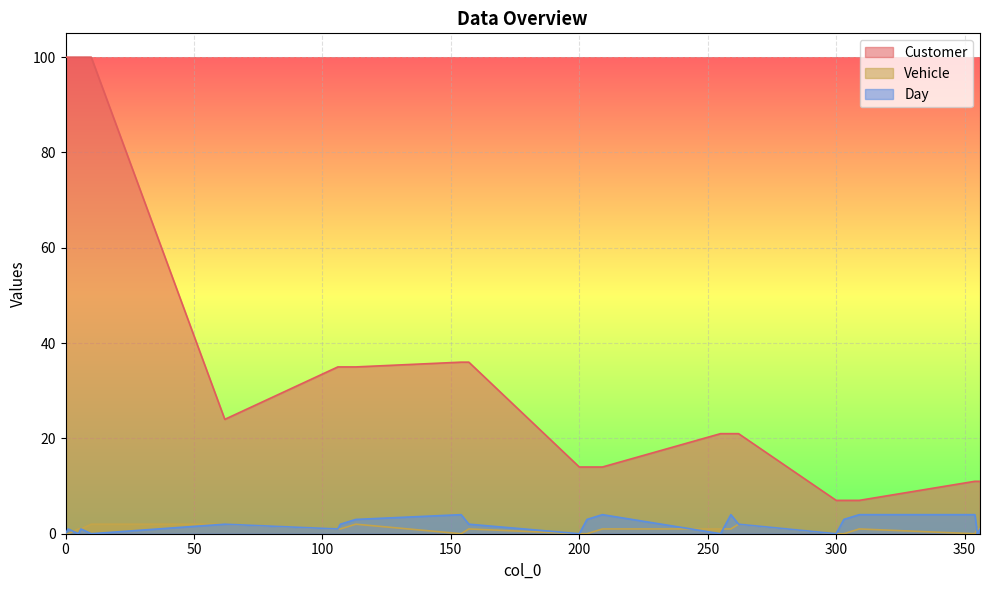

How many data points does each series have?

24